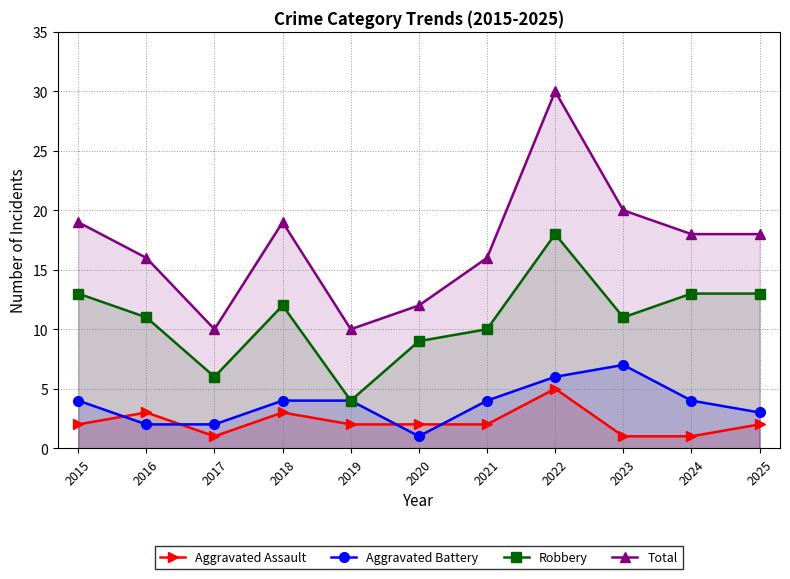

Does the chart have visible grid lines?

Yes